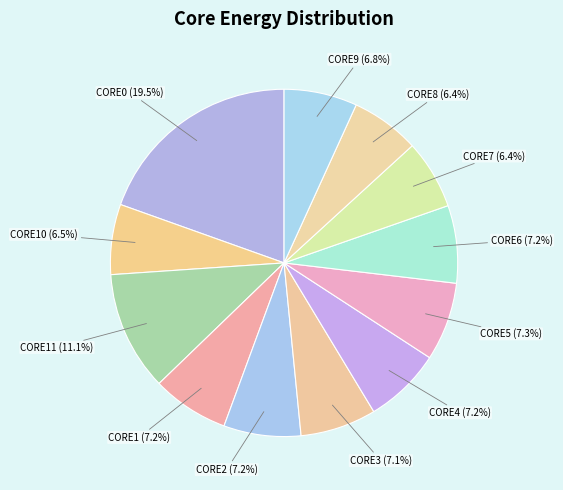

Between CORE0 (19.5%) and CORE8 (6.4%), which is larger?

CORE0 (19.5%)